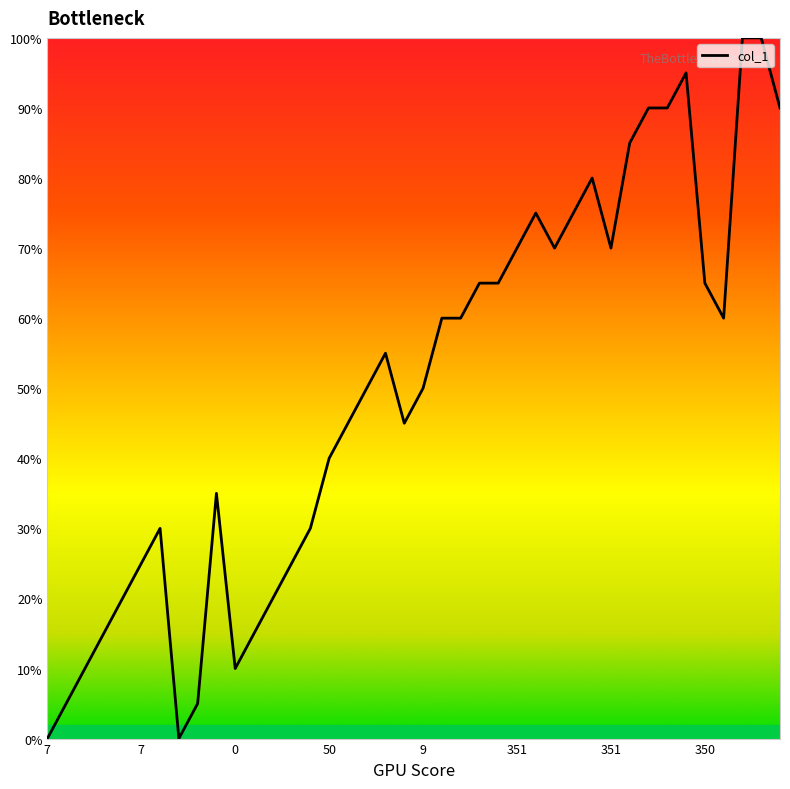

What is the difference between the maximum and minimum values?

100.0